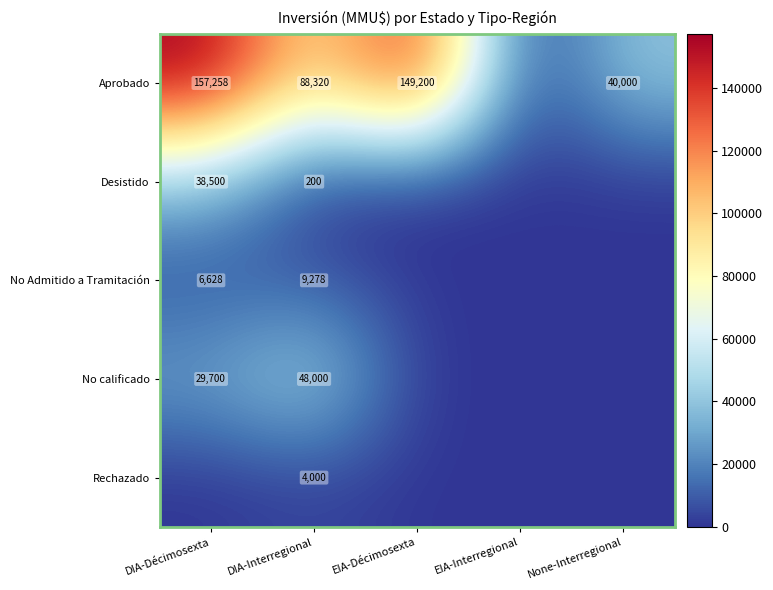

The Aprobado series shows 40000 at None-Interregional. True or false?

True